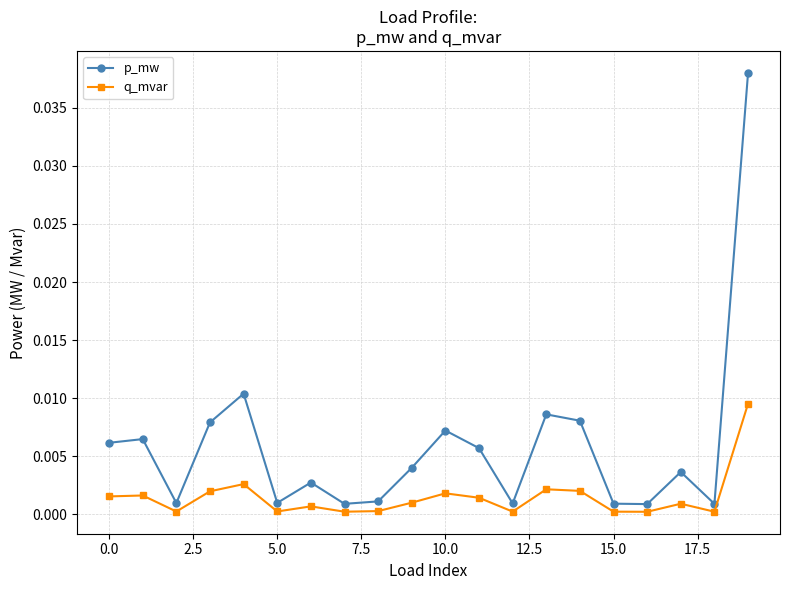

List the series in order of their overall mean, lowest first.

q_mvar, p_mw